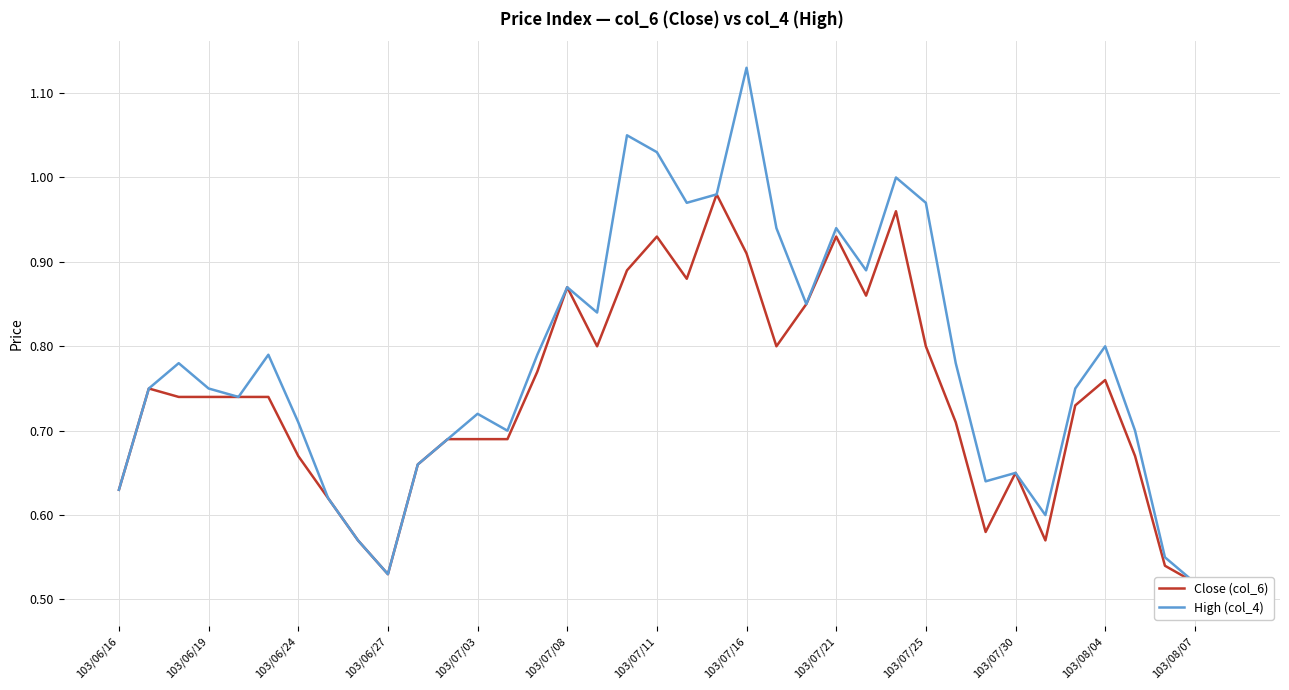

At which category does the chart reach its minimum across all series?

37